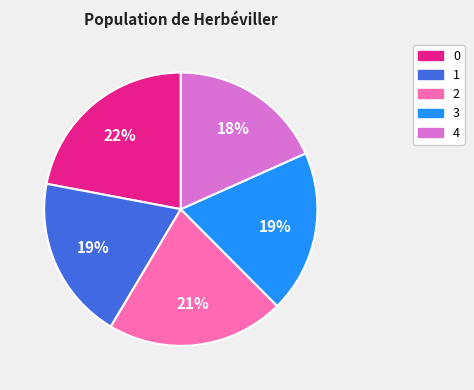

How many segments does this pie chart have?

5